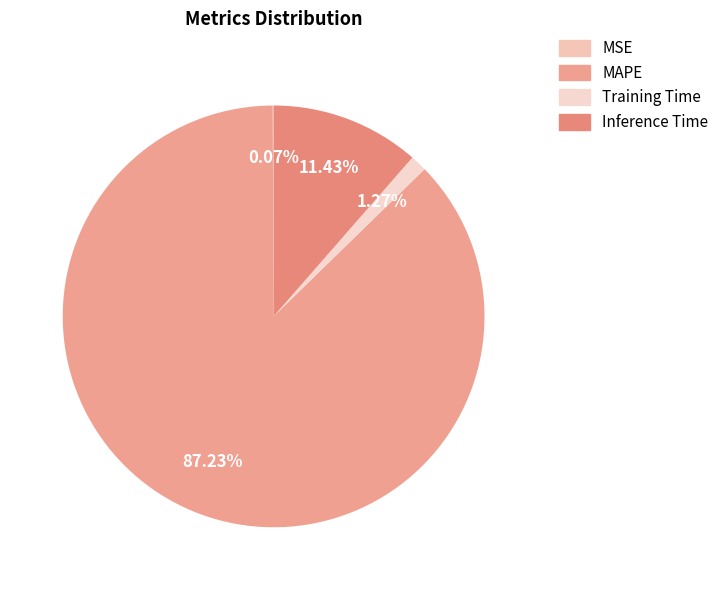

Is there a majority slice in this chart?

Yes